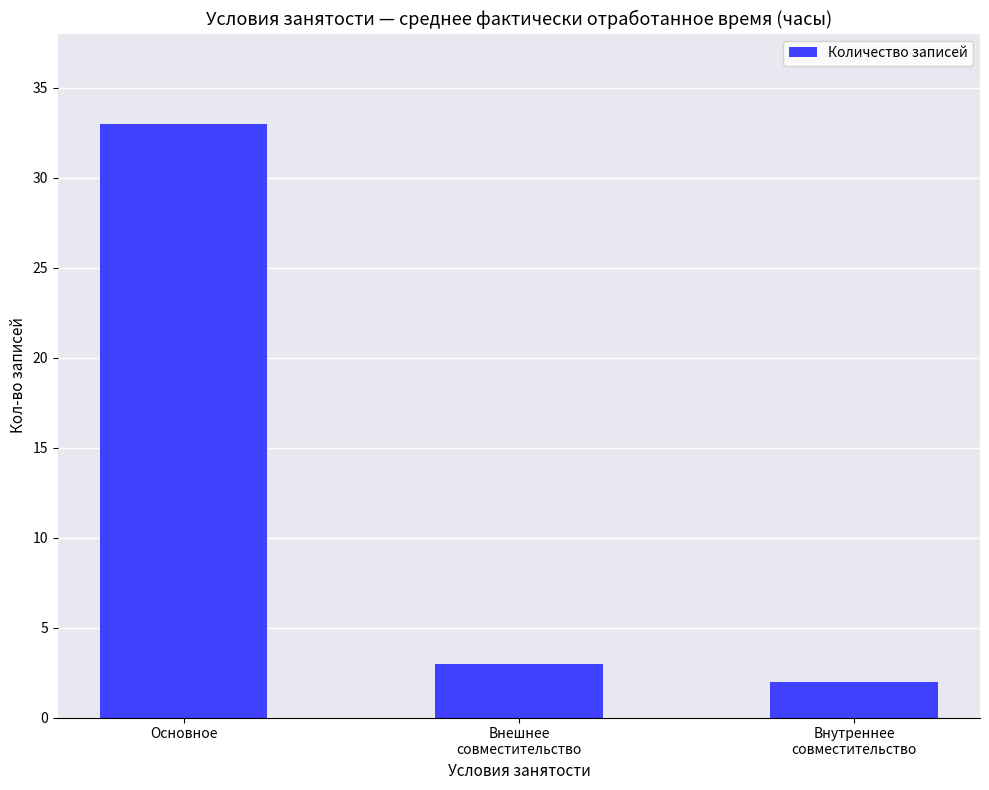

The chart shows a value of 33 at Основное. True or false?

True